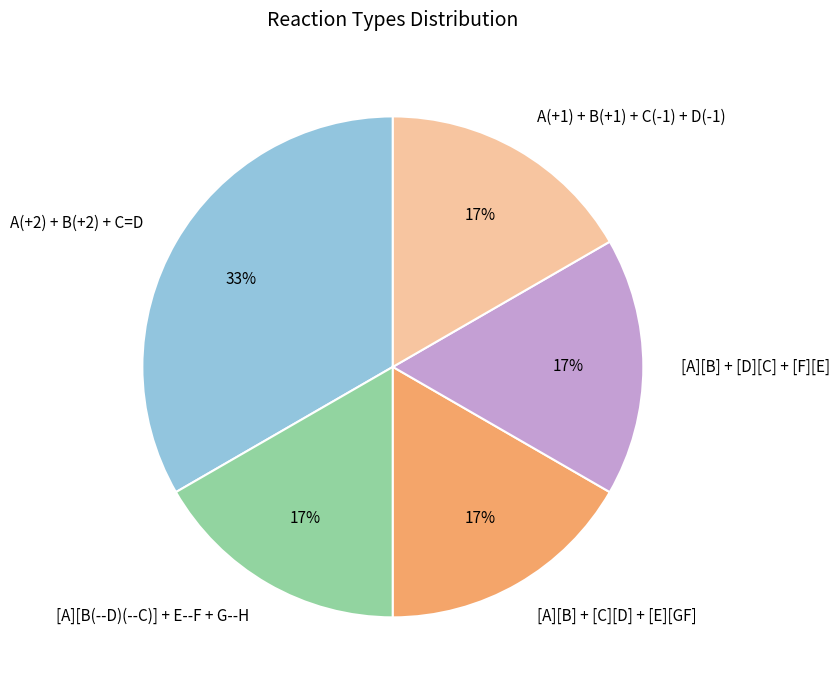

How many slices are in this pie chart?

5